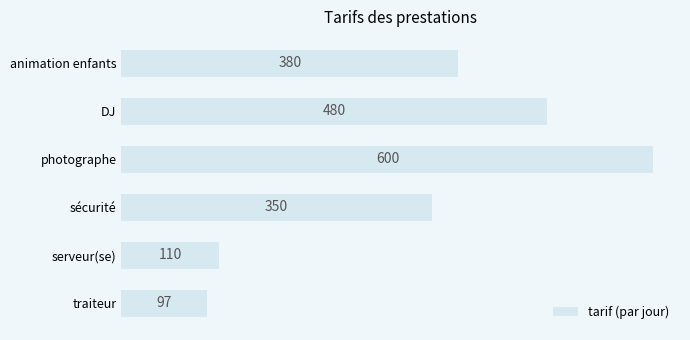

The value at animation enfants is 380. True or false?

True